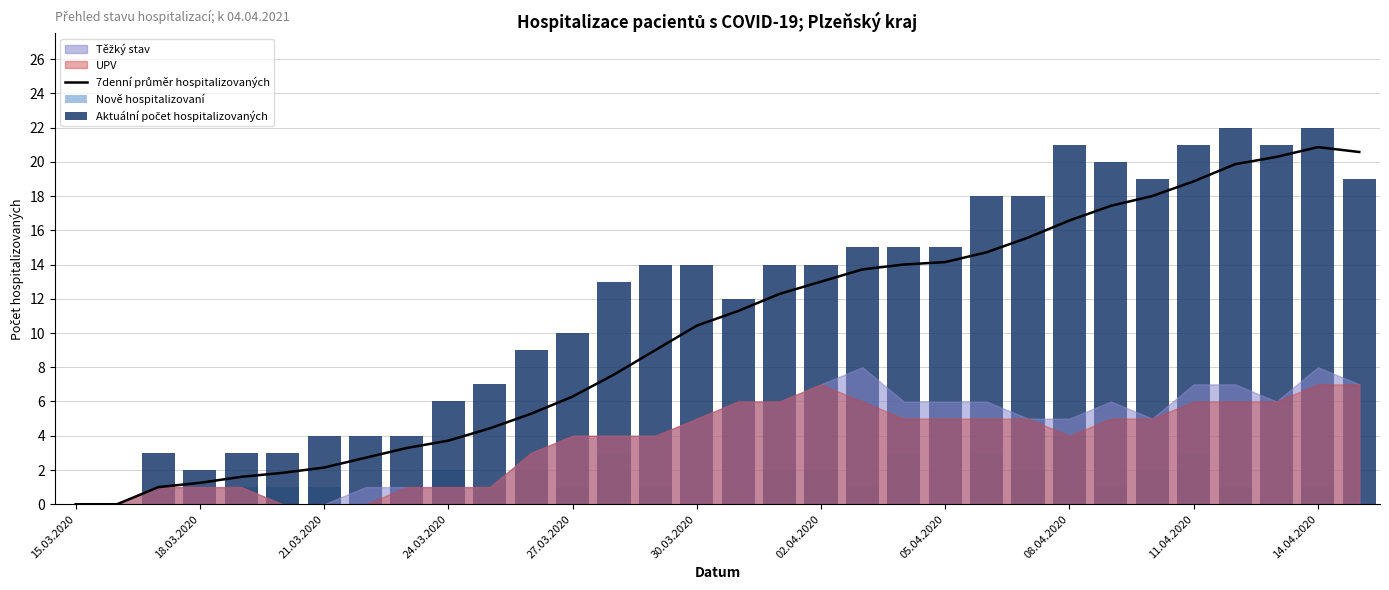

Between 14.04.2020 and 28, which series saw the biggest shift?

7denní průměr hospitalizovaných